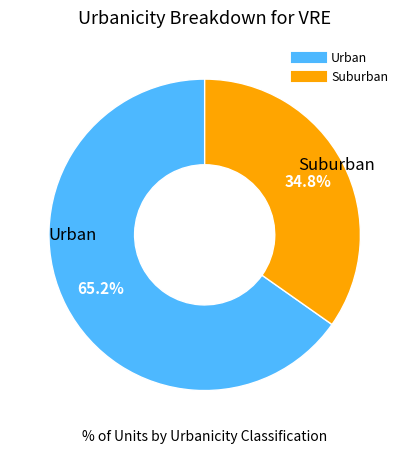

Is there any slice that represents more than half of the pie?

Yes